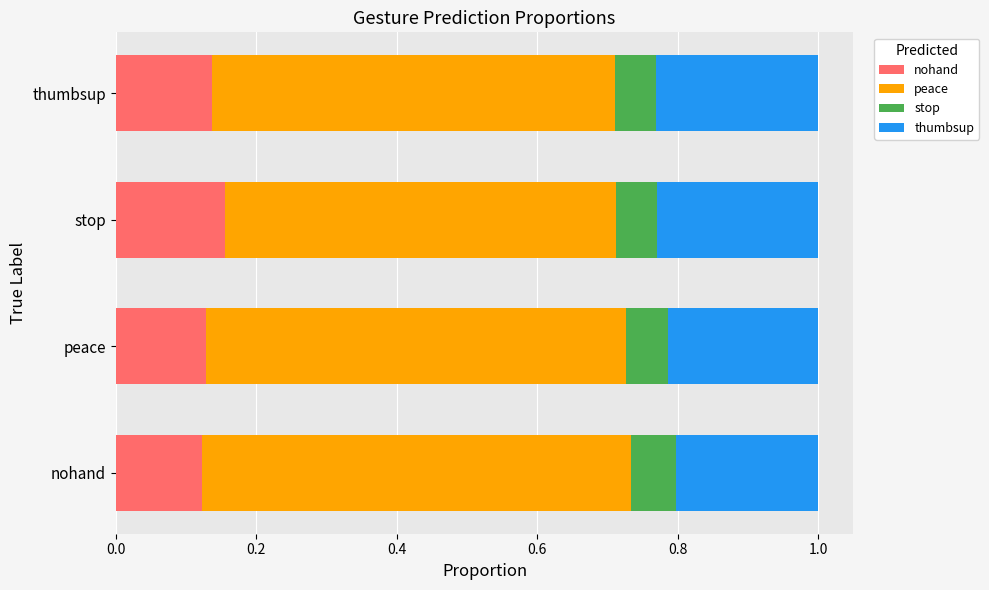

What is the total value across all series at thumbsup?

1.0